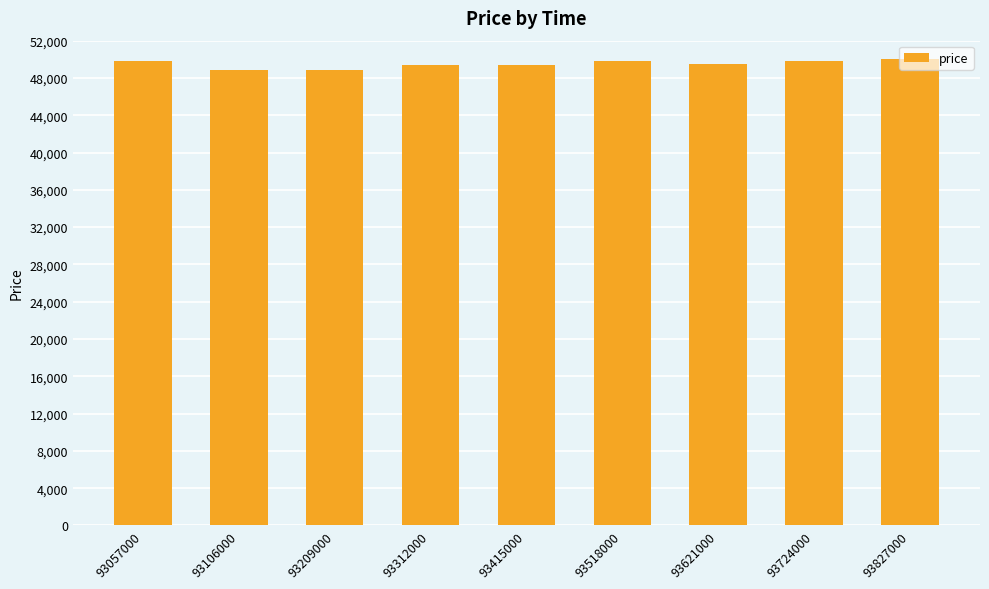

How many bars are there in total?

9